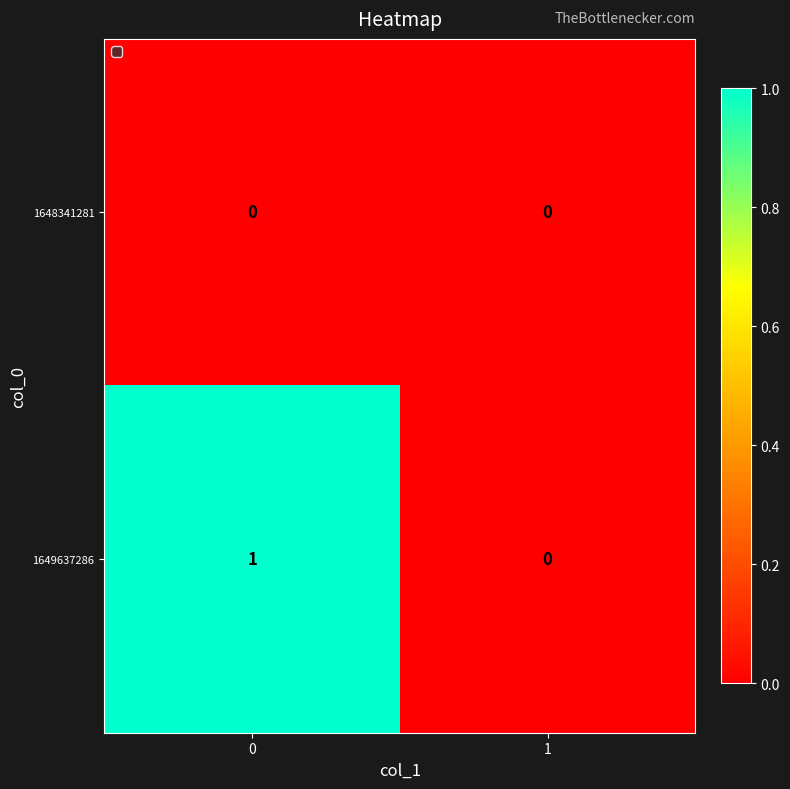

Rank the series at 0 from lowest to highest value.

1648341281, 1649637286